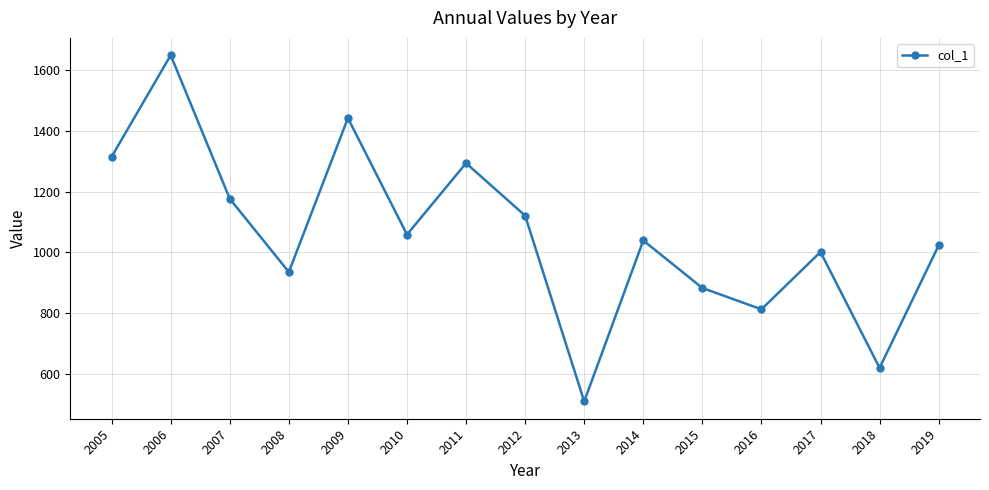

What is the value of the 9th point from the left?

508.3